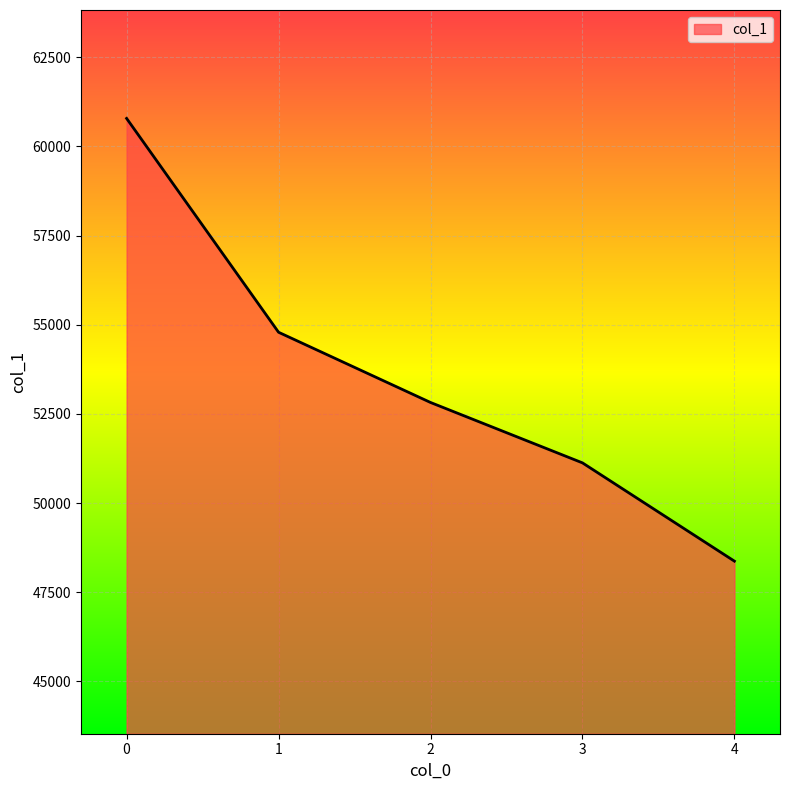

What is the smallest value displayed?

48372